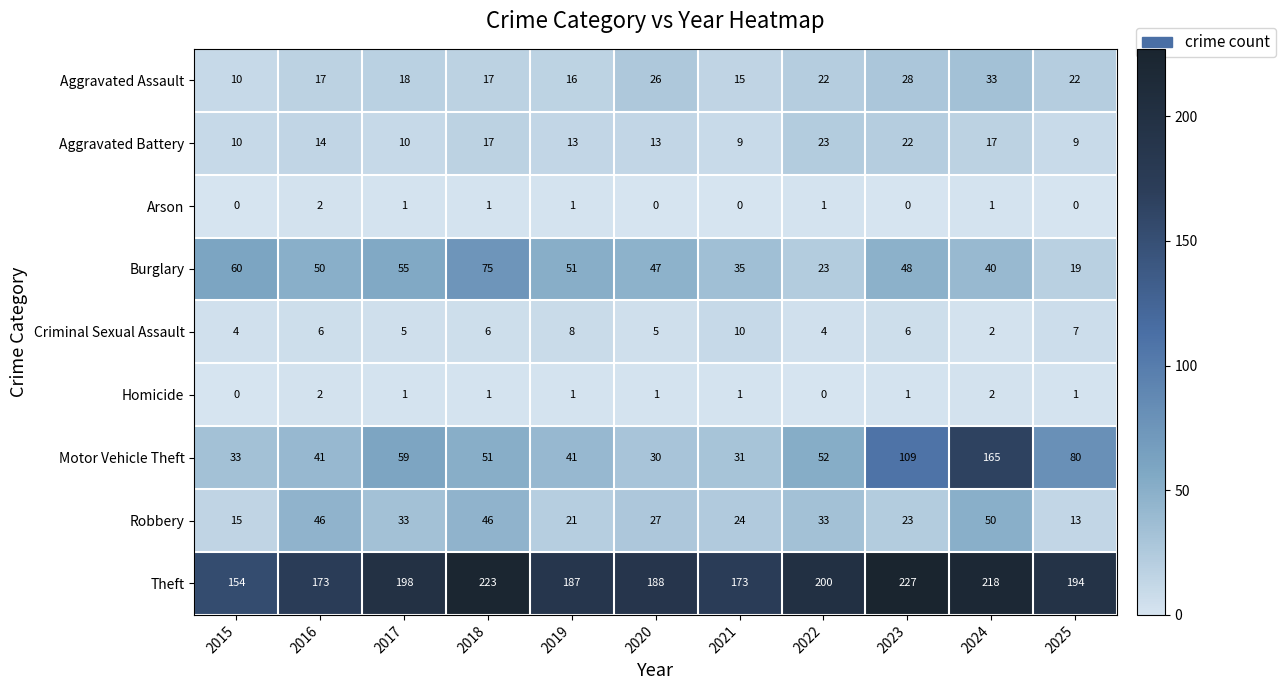

What is the spread (max minus min) of values at 2020?

188